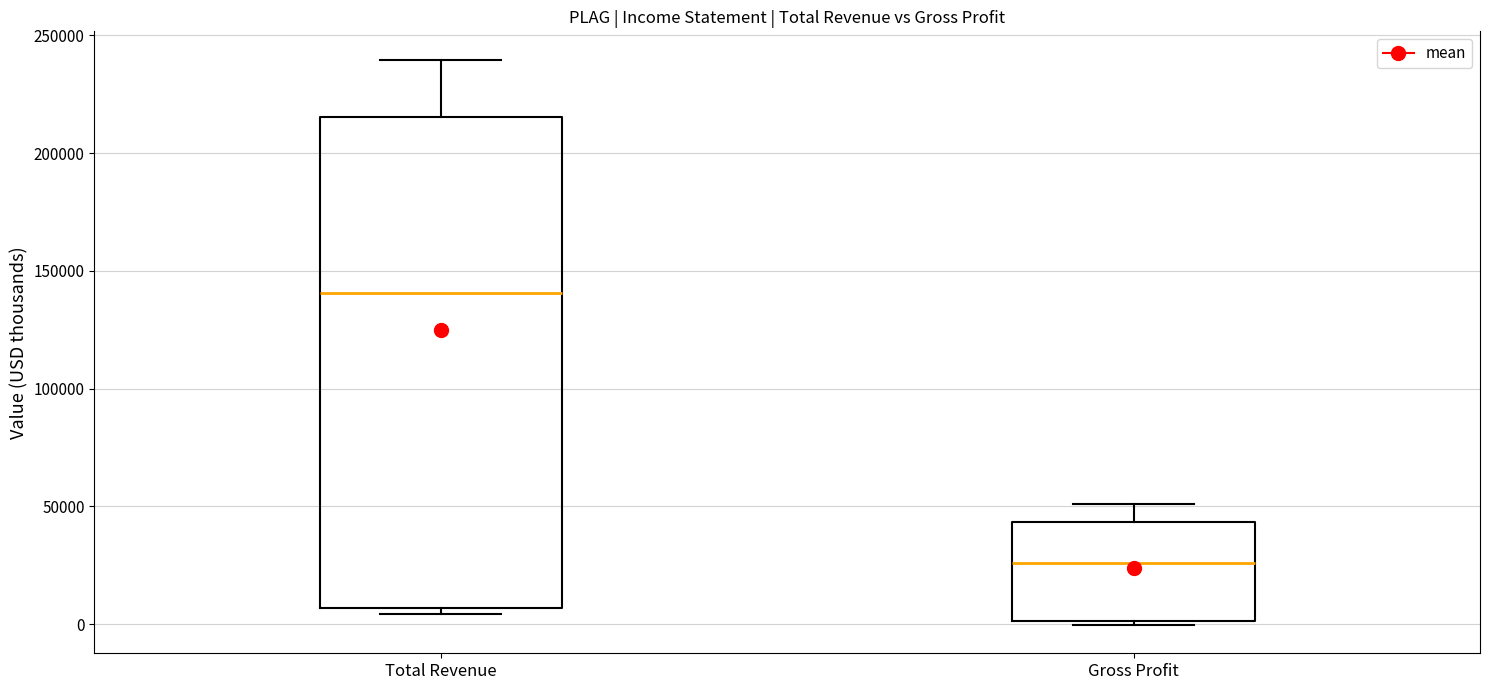

Which box's median line is the lowest?

Gross Profit